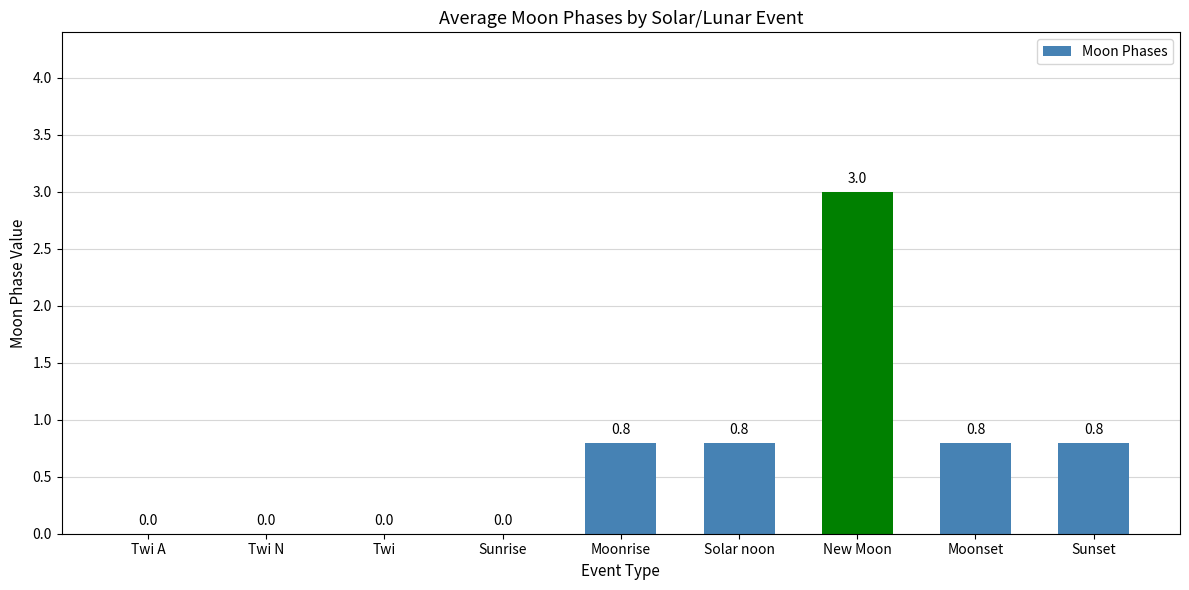

How many values are above zero?

5